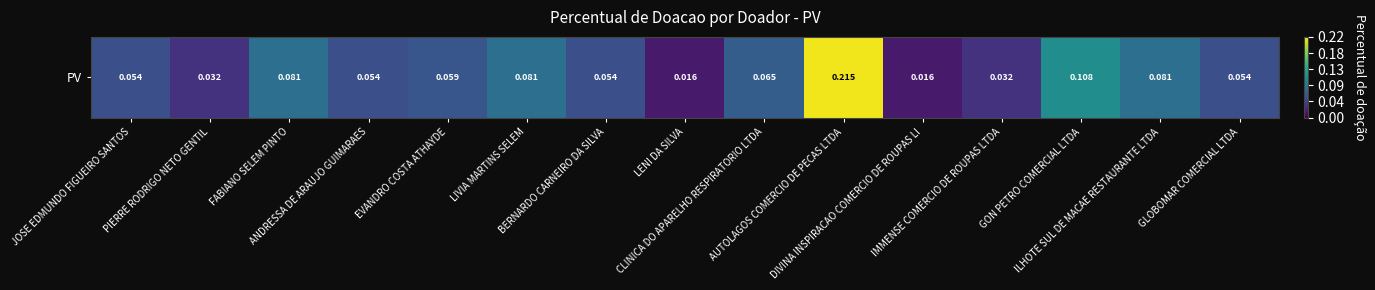

At which category does the chart reach its minimum across all series?

LENI DA SILVA